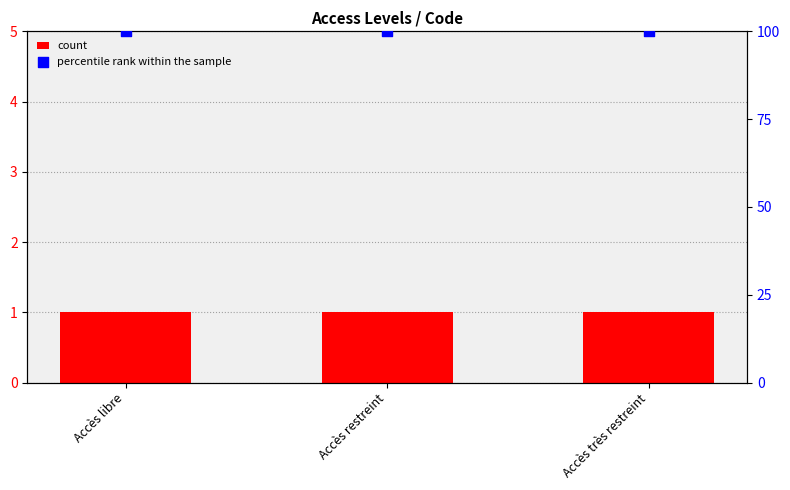

What is the total value across all series at Accès restreint?

101